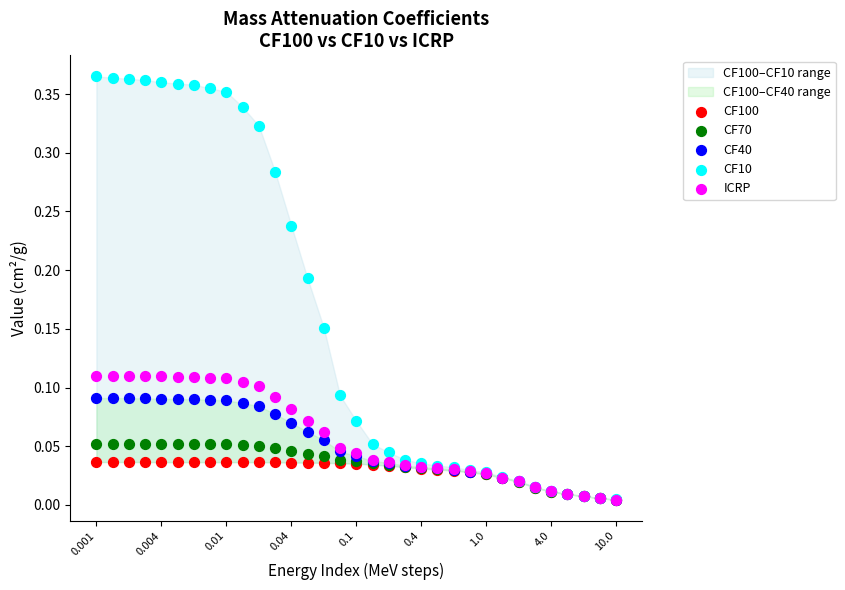

Which series contains the highest Y value?

CF10